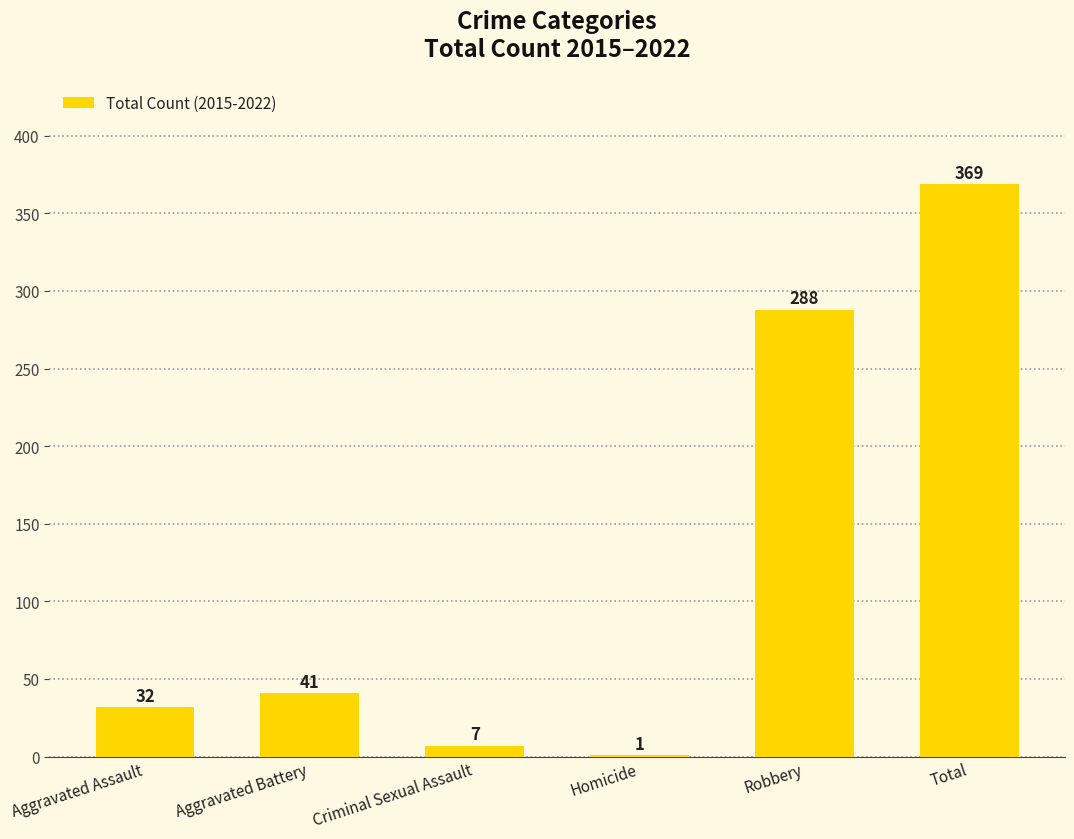

Read the value at Aggravated Battery, to the nearest 10.

40